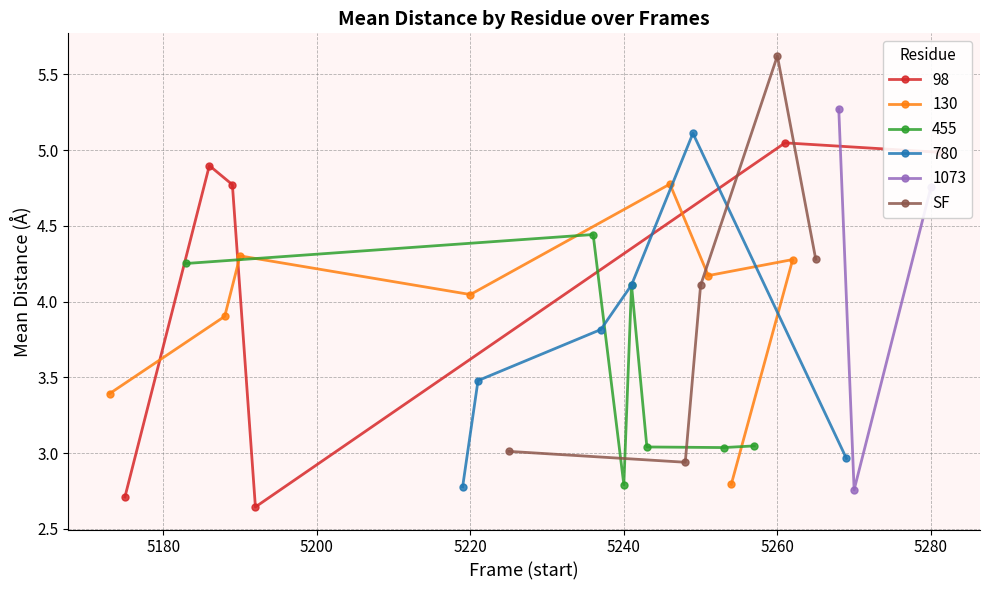

How many interior local peaks does the SF series have?

1